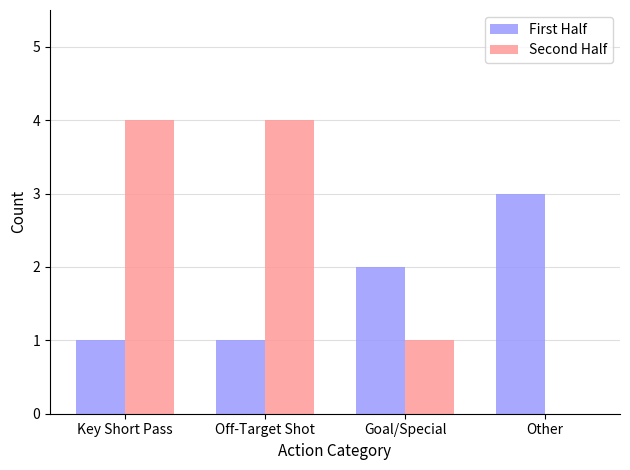

What is the greatest value displayed?

4